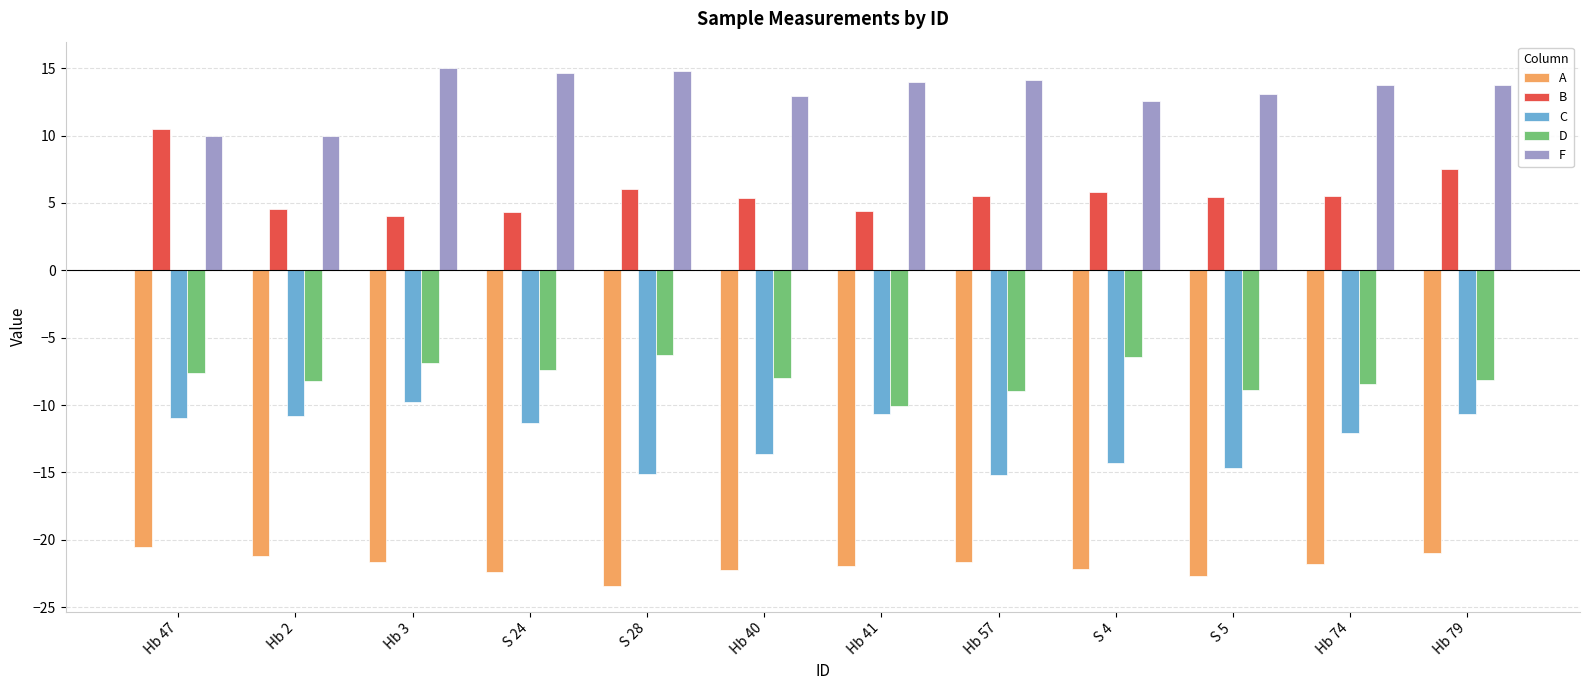

What are all the series names shown in the legend?

A, B, C, D, F